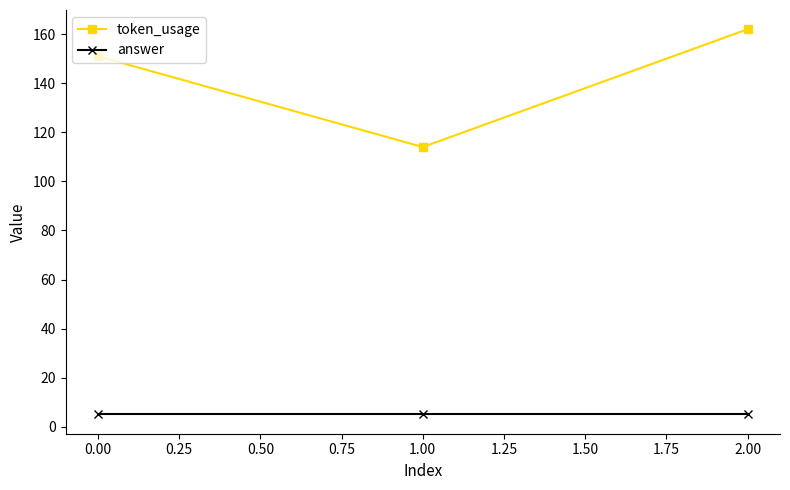

Between 0.00 and 1.00, which series saw the biggest shift?

token_usage